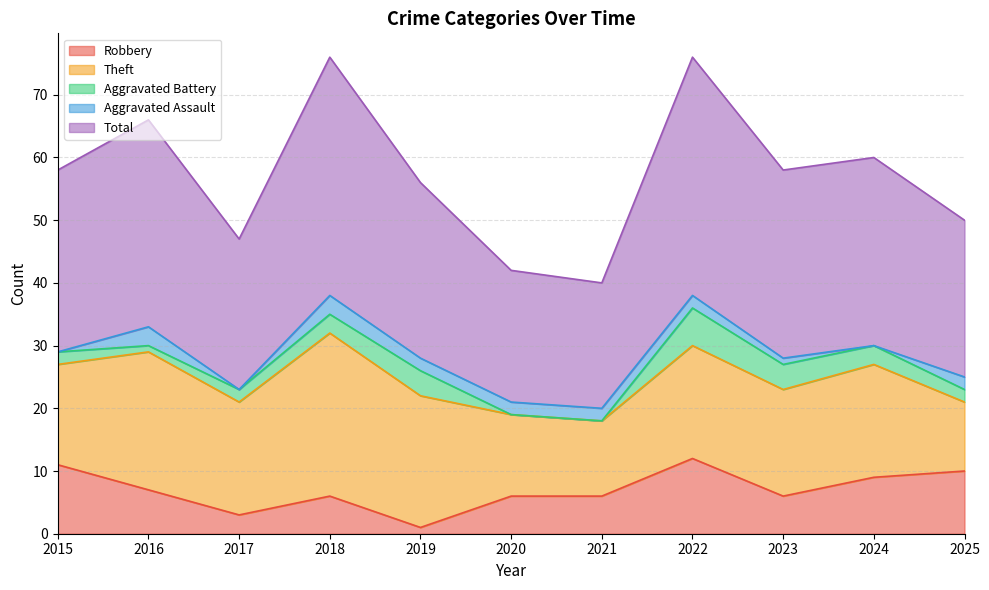

What is the value of the Aggravated Assault point at the 4th from the left?

3